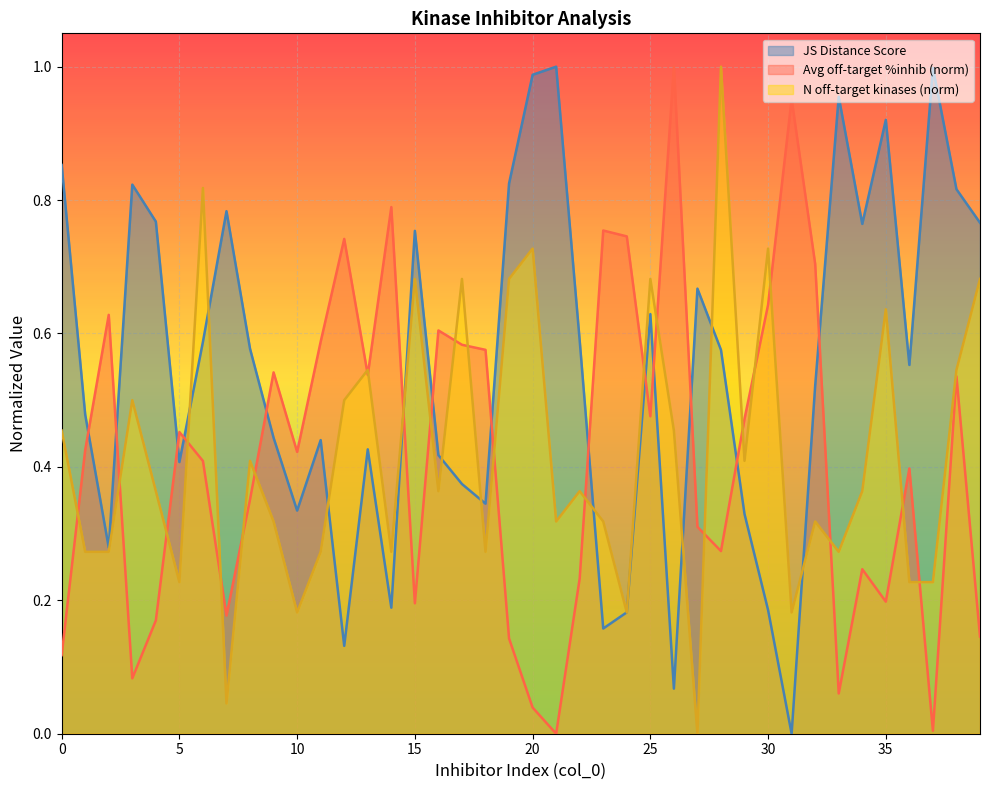

How many lines are shown in the chart?

3